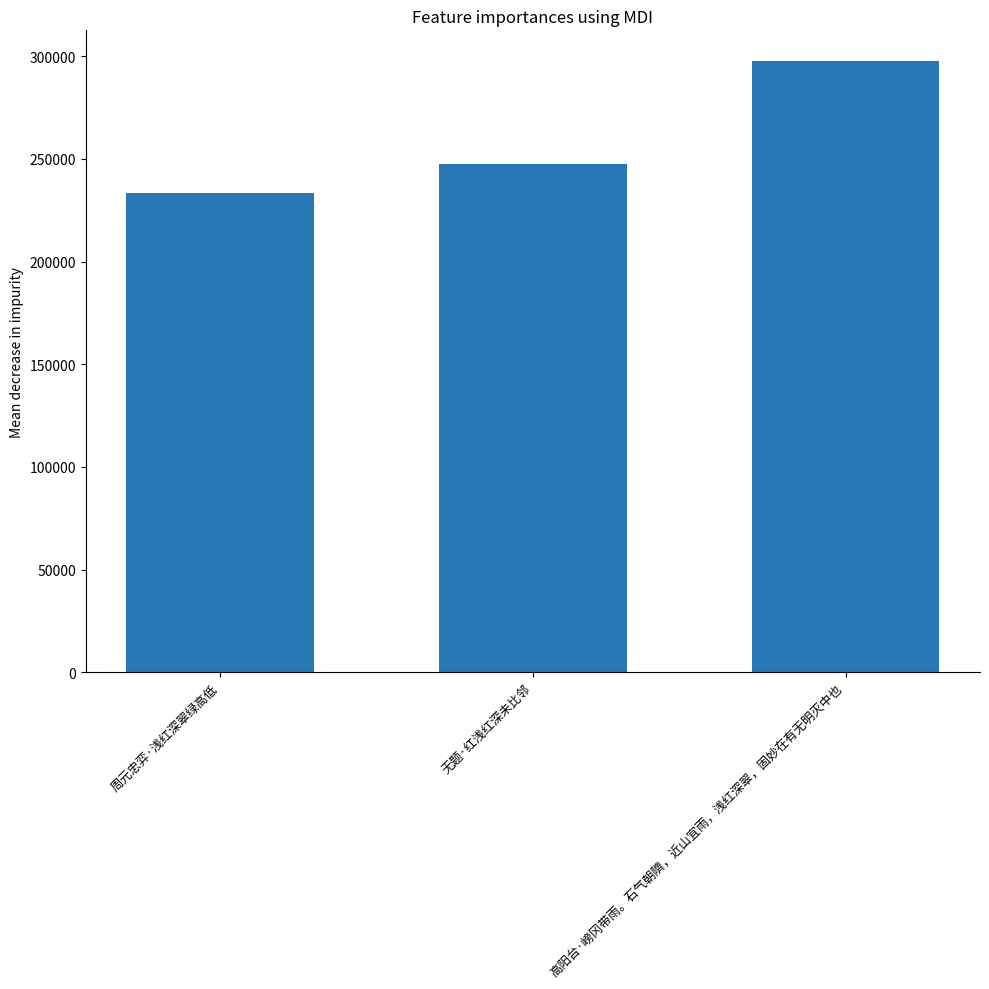

What is the smallest value displayed?

233609